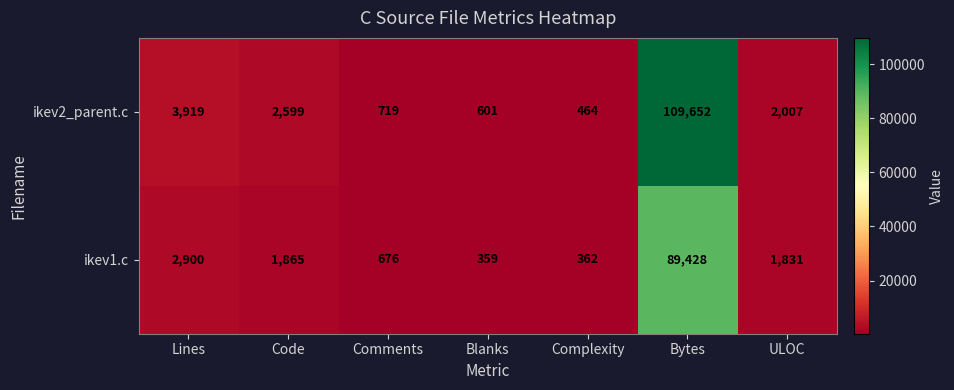

What is the spread (max minus min) of values at Bytes?

20224